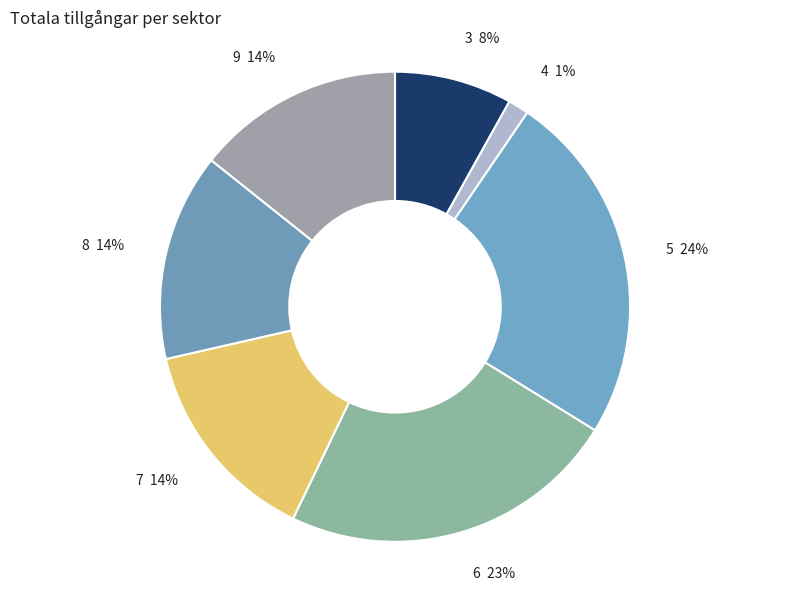

Does 8 account for over 50% of the chart?

No